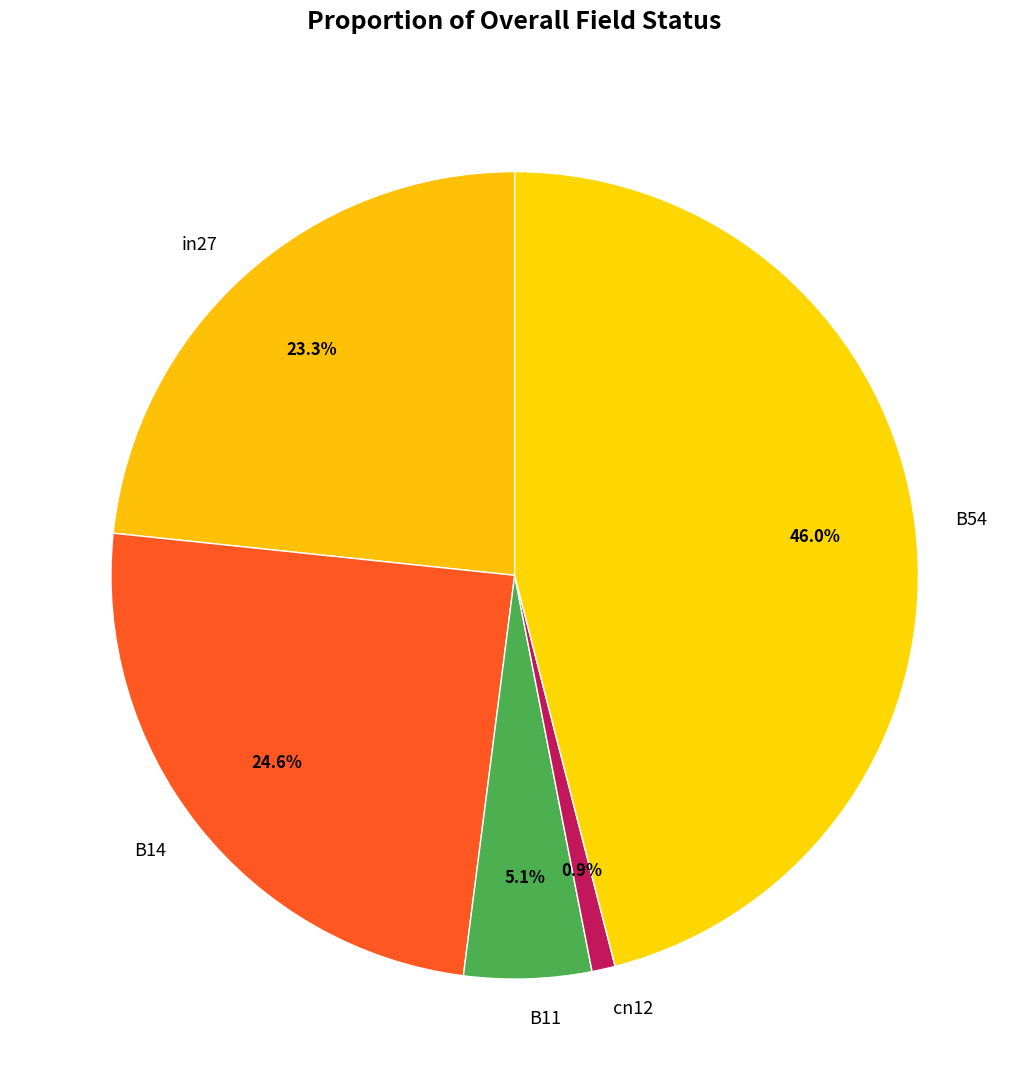

Is there any slice that represents more than half of the pie?

No